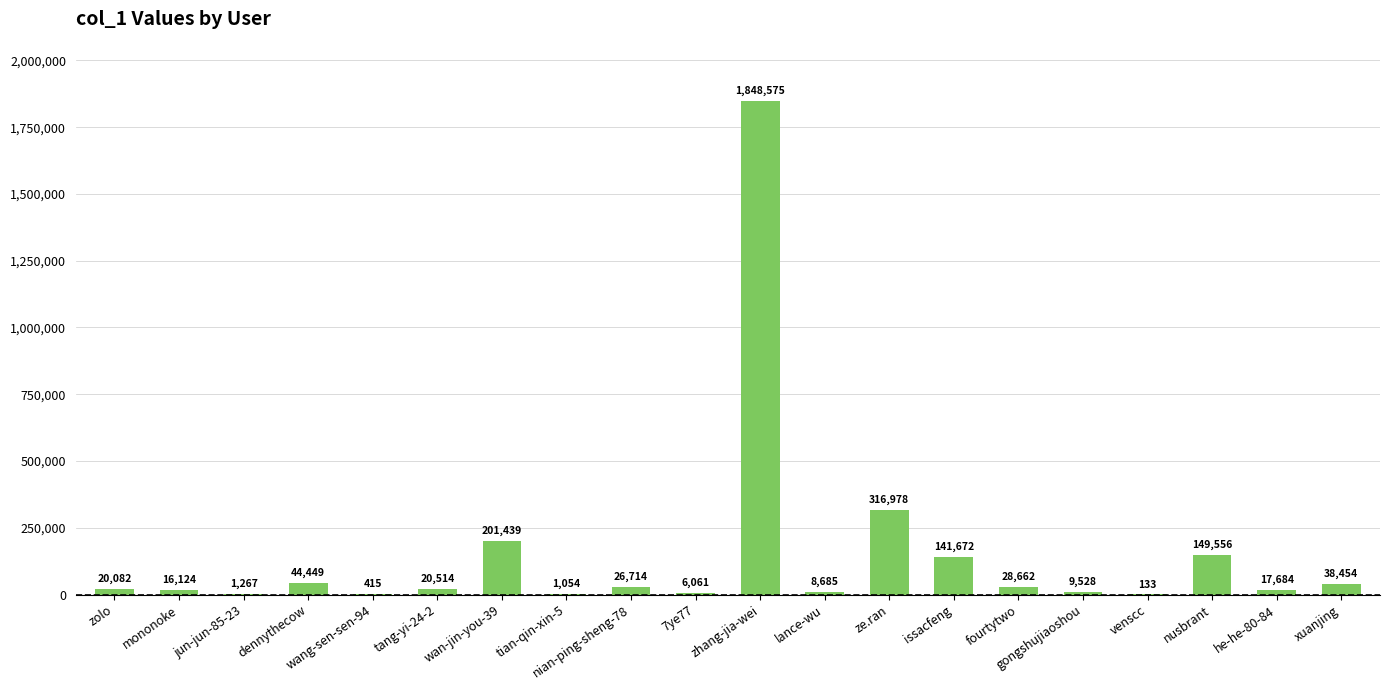

What is the approximate value at gongshujiaoshou, to the nearest 100?

9500